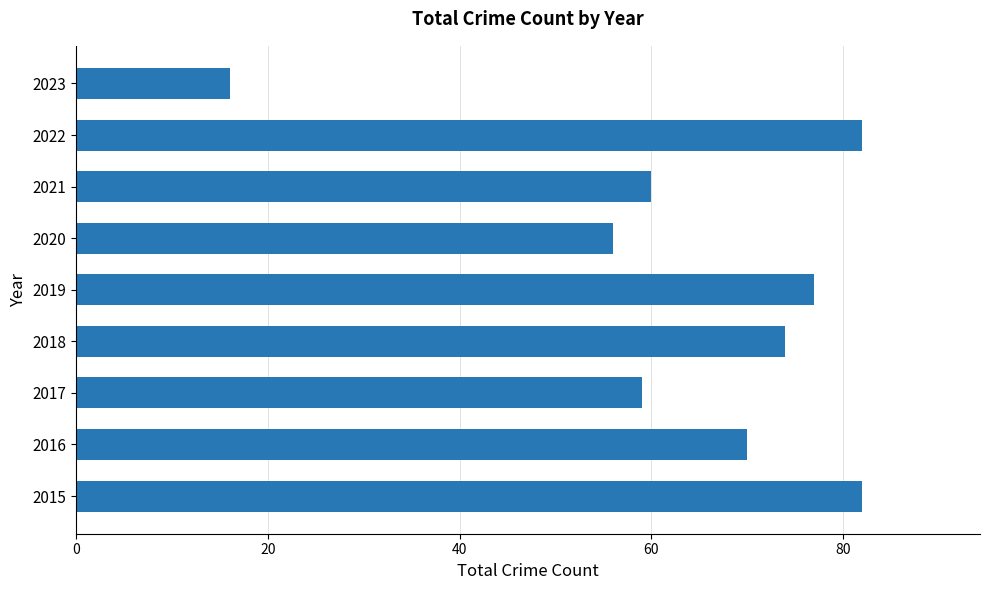

Between 2017 and 2016, which is larger?

2016